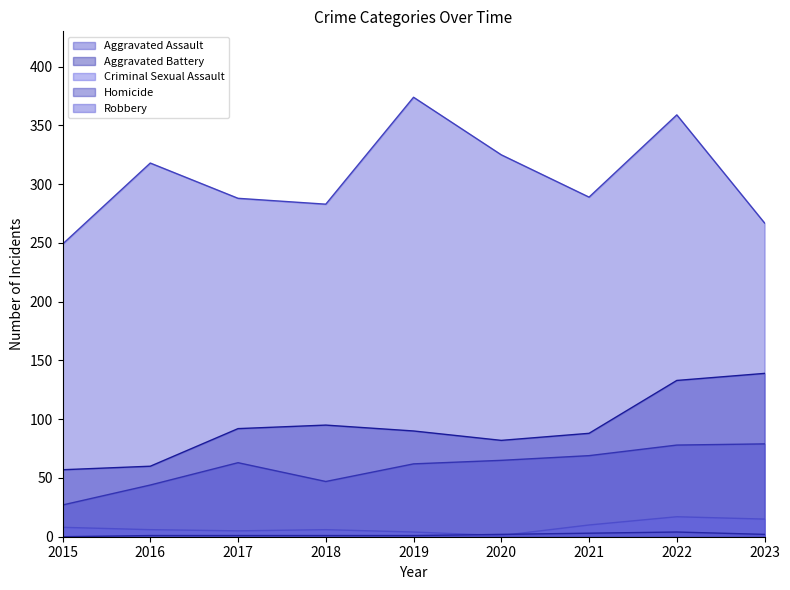

Reading left to right, what are all the values shown in this chart?

Aggravated Assault: 2015=27	2016=44	2017=63	2018=47	2019=62	2020=65	2021=69	2022=78	2023=79
Aggravated Battery: 2015=57	2016=60	2017=92	2018=95	2019=90	2020=82	2021=88	2022=133	2023=139
Criminal Sexual Assault: 2015=8	2016=6	2017=5	2018=6	2019=4	2020=1	2021=10	2022=17	2023=15
Homicide: 2015=0	2016=1	2017=1	2018=1	2019=1	2020=2	2021=3	2022=4	2023=2
Robbery: 2015=249	2016=318	2017=288	2018=283	2019=374	2020=325	2021=289	2022=359	2023=267